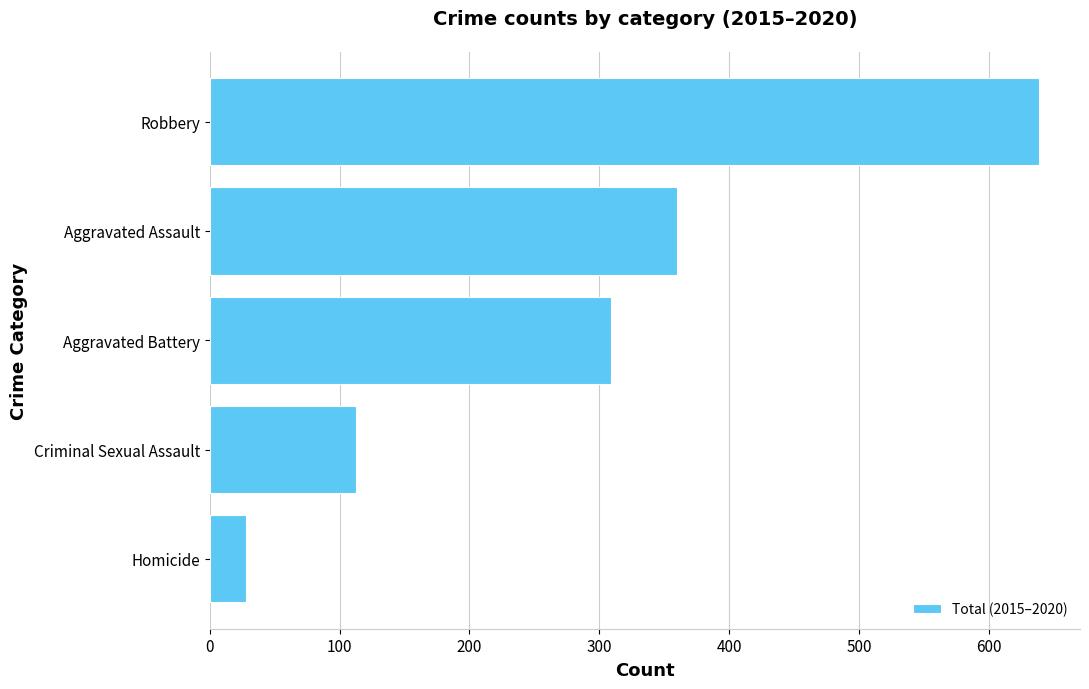

List the labels in order of value, largest first.

Robbery, Aggravated Assault, Aggravated Battery, Criminal Sexual Assault, Homicide